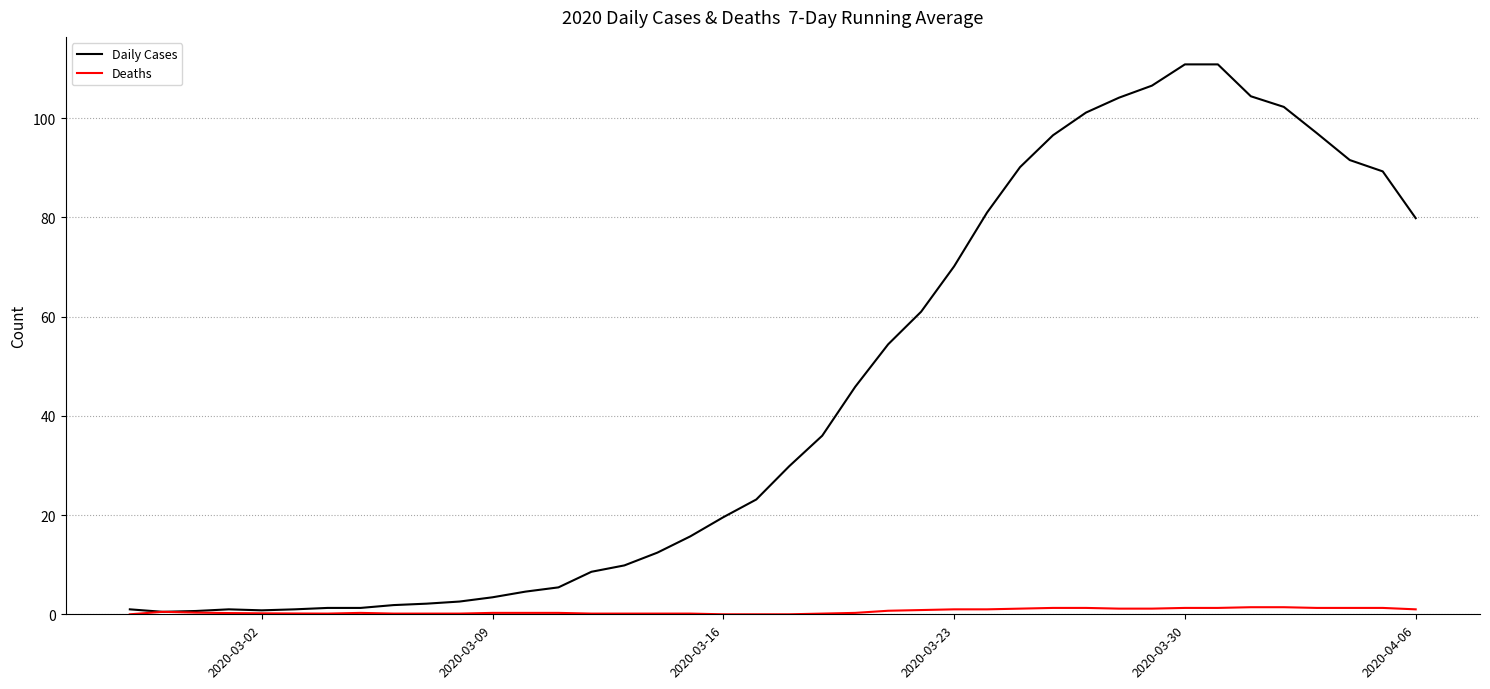

Which series has the widest spread of values?

Daily Cases